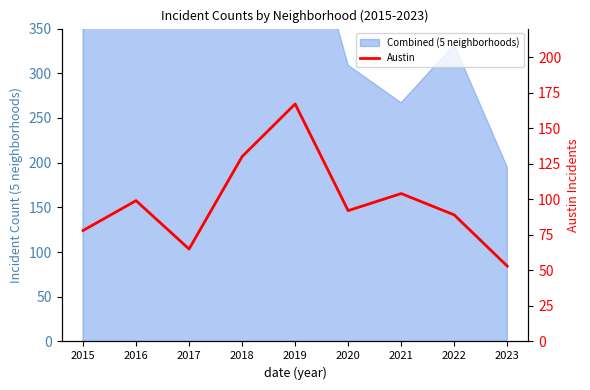

What is the difference between the second highest and minimum values?

77